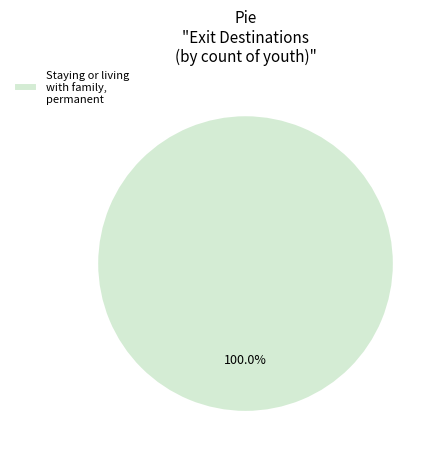

Rank the categories by value from highest to lowest.

Staying or living with family, permanent